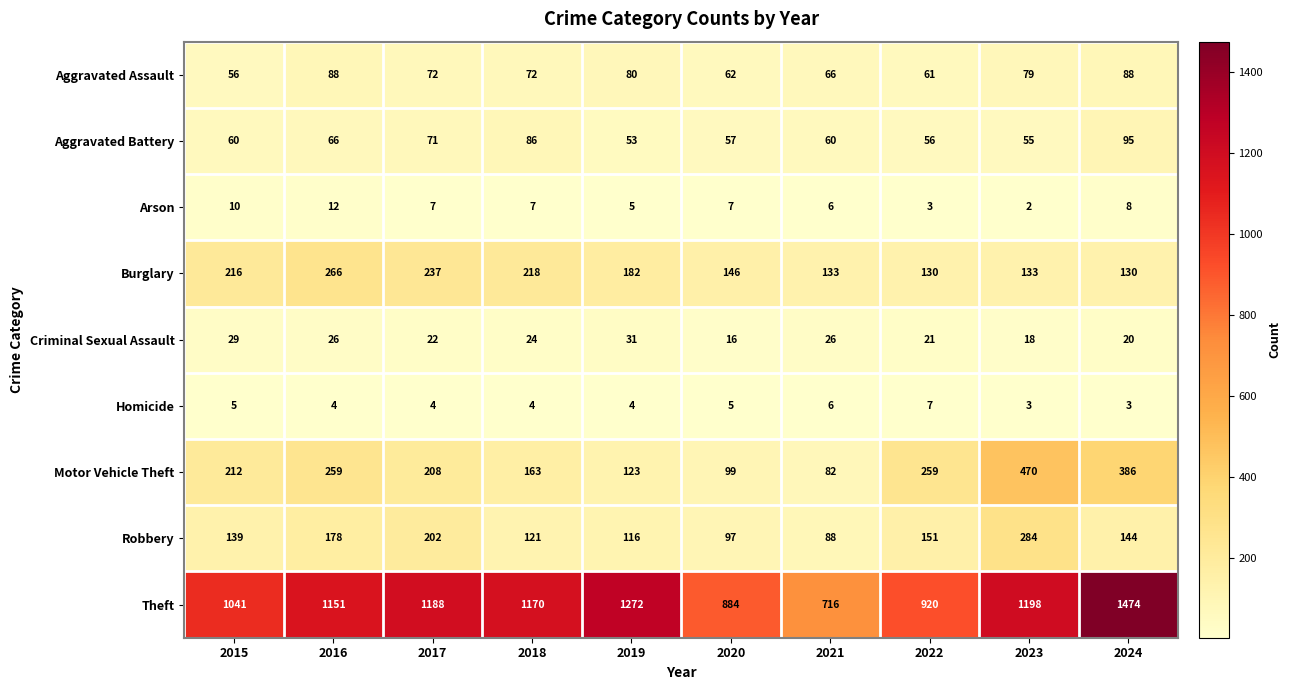

Between 2016 and 2024, which series saw the biggest shift?

Theft